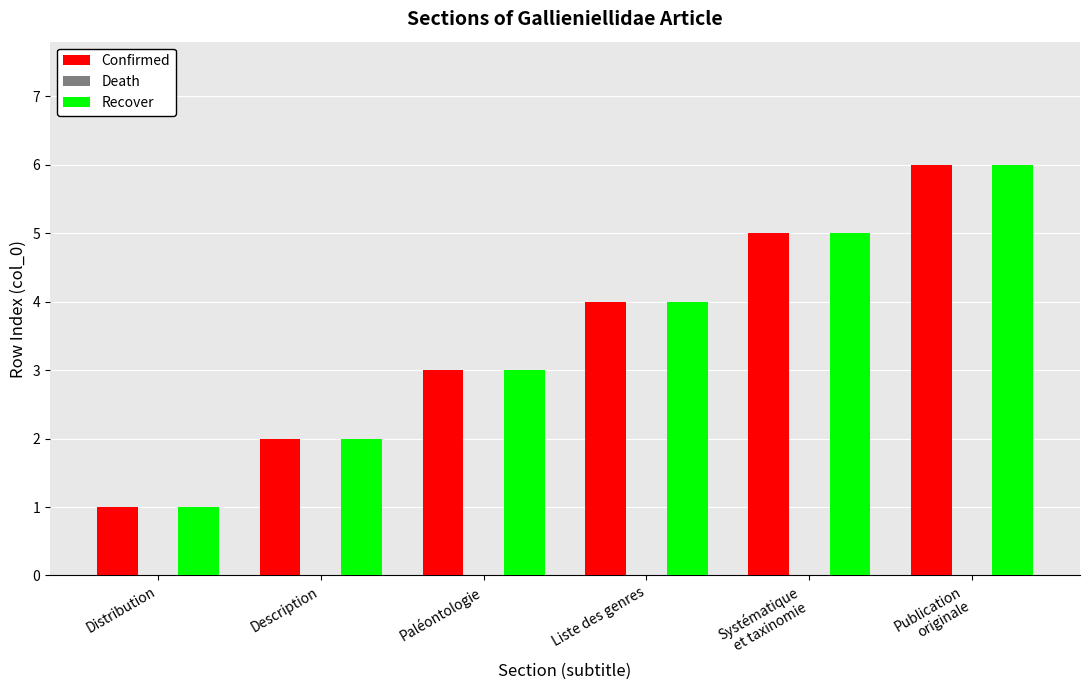

Read the Confirmed value at Description.

2